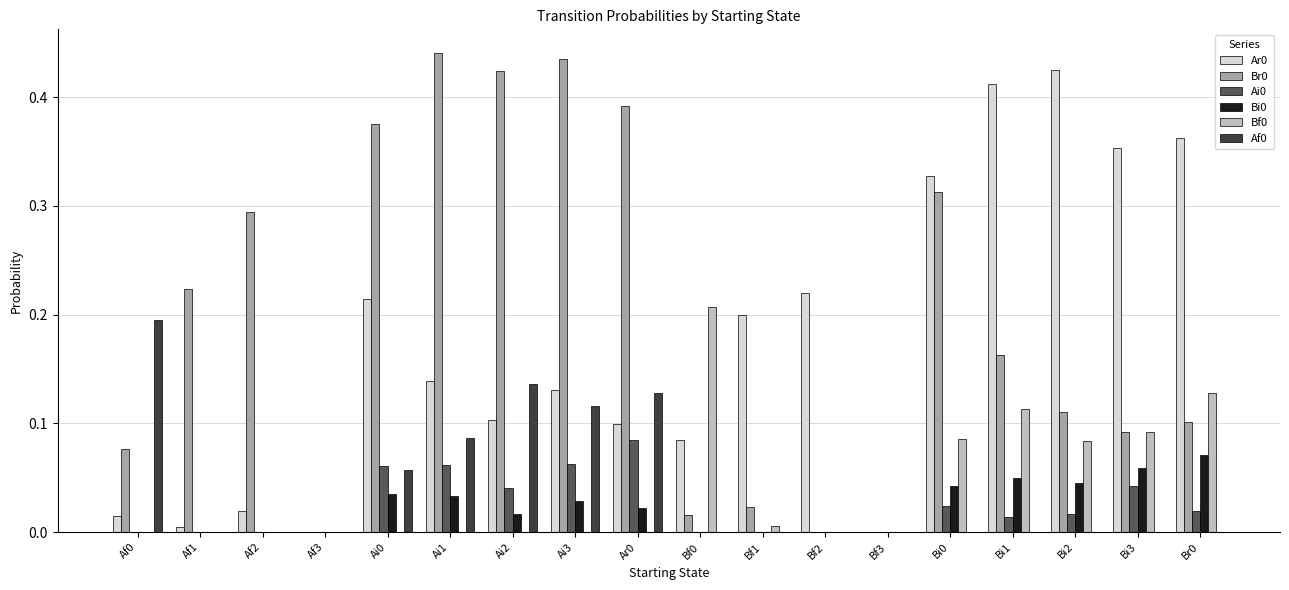

What is the total value across all series at Bi3?

0.6